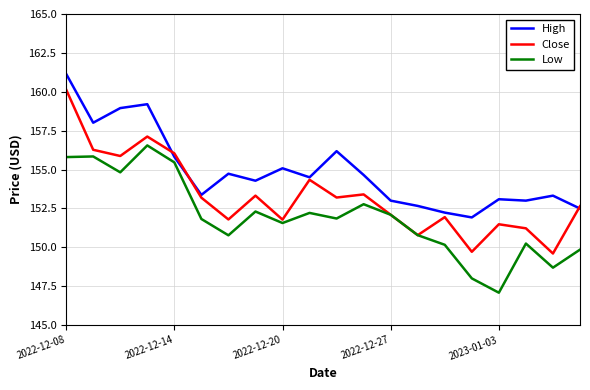

How many categories are shown in the chart?

20